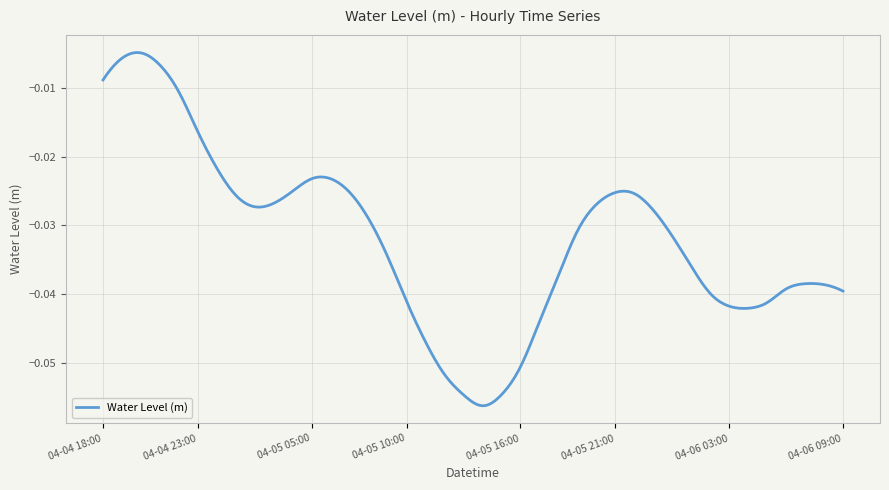

Does the chart have visible grid lines?

Yes